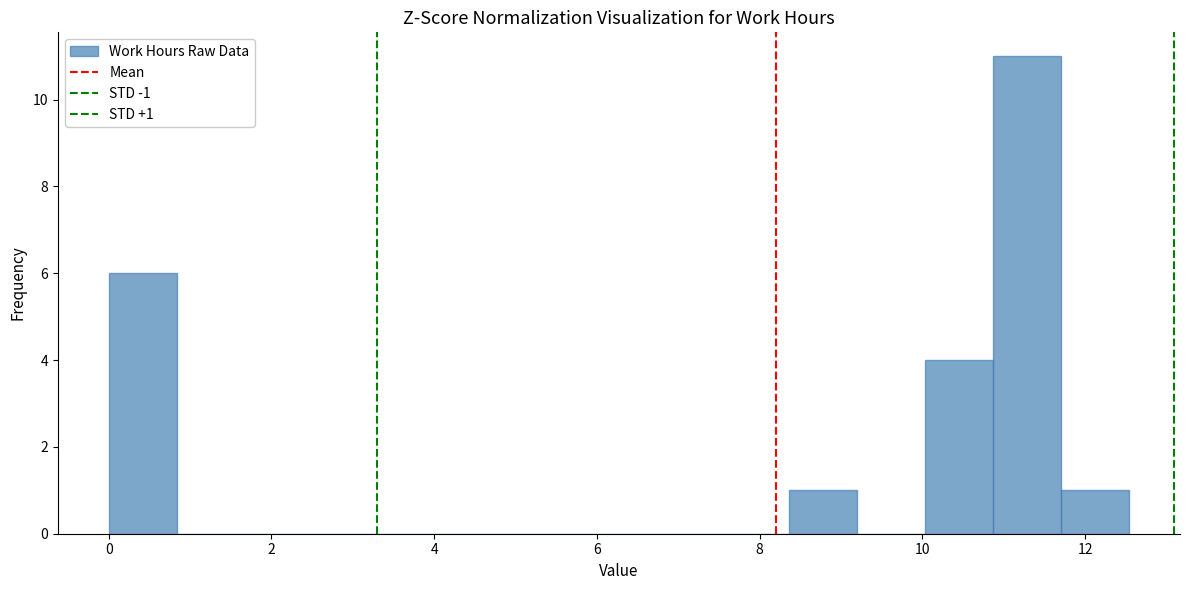

Over which range of the x-axis is the bar tallest?

10.8 to 11.8